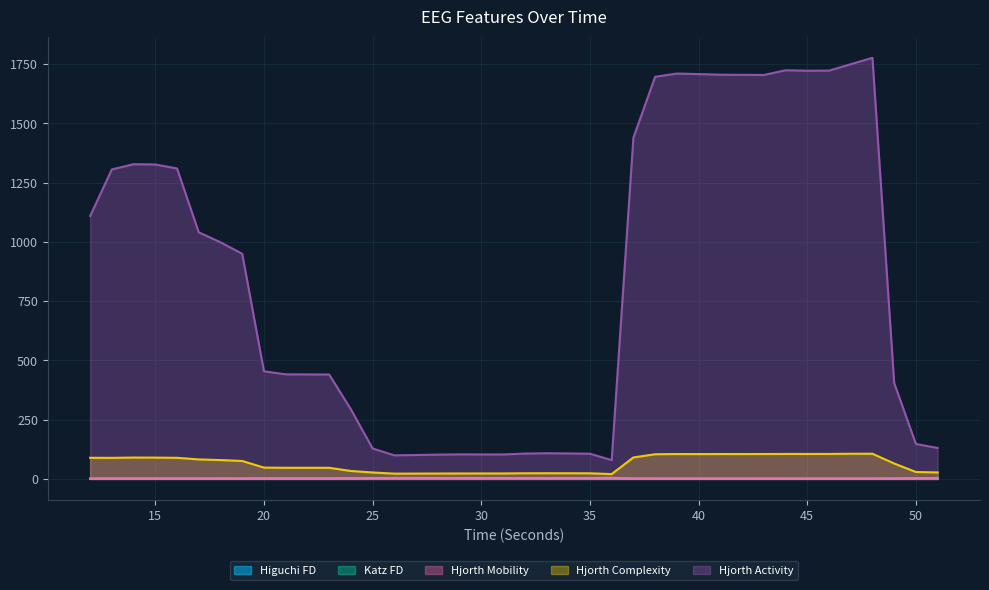

Reading left to right, extract all data points from this chart.

higuchi_fd_EEG: 12=1.3	13=1.3	14=1.3	15=1.3	16=1.3	17=1.3	18=1.4	19=1.4	20=1.5	21=1.5	22=1.5	23=1.5	24=1.5	25=1.6	26=1.6	27=1.6	28=1.6	29=1.6	30=1.6	31=1.6	32=1.6	33=1.6	34=1.6	35=1.6	36=1.7	37=1.5	38=1.4	39=1.4	40=1.4	41=1.4	42=1.4	43=1.4	44=1.4	45=1.4	46=1.4	47=1.4	48=1.4	49=1.5	50=1.6	51=1.6
katz_fd_EEG: 12=2.0	13=2.1	14=2.1	15=2.1	16=2.0	17=2.0	18=2.2	19=2.0	20=2.3	21=2.1	22=2.1	23=2.1	24=2.0	25=2.3	26=2.6	27=2.6	28=2.5	29=2.6	30=2.4	31=2.6	32=2.4	33=2.4	34=2.5	35=2.5	36=2.2	37=1.7	38=1.7	39=1.7	40=1.7	41=1.7	42=1.7	43=1.7	44=1.7	45=1.7	46=1.7	47=1.7	48=1.7	49=1.8	50=2.3	51=2.5
hjorthMobility_EEG: 12=0.8	13=0.8	14=0.8	15=0.8	16=0.8	17=0.8	18=0.9	19=0.9	20=1.6	21=1.7	22=1.7	23=1.7	24=2.4	25=3.3	26=4.1	27=4.0	28=4.0	29=3.9	30=3.9	31=3.9	32=3.8	33=3.8	34=3.8	35=3.8	36=4.7	37=0.7	38=0.6	39=0.6	40=0.6	41=0.6	42=0.6	43=0.6	44=0.6	45=0.6	46=0.6	47=0.6	48=0.6	49=1.3	50=3.1	51=3.3
hjorthComplexity_EEG: 12=89.2	13=88.9	14=90.2	15=89.9	16=89.0	17=82.3	18=79.5	19=75.7	20=47.8	21=47.0	22=47.1	23=47.0	24=33.6	25=27.2	26=22.3	27=22.6	28=22.8	29=23.0	30=23.1	31=23.1	32=23.8	33=24.0	34=23.9	35=23.7	36=20.5	37=90.6	38=104.2	39=105.0	40=104.8	41=105.0	42=105.0	43=105.1	44=105.5	45=105.4	46=105.5	47=106.2	48=106.3	49=65.1	50=29.1	51=27.3
hjorthActivity_EEG: 12=1109.2	13=1306.0	14=1327.8	15=1326.8	16=1309.8	17=1040.5	18=998.5	19=949.9	20=454.2	21=441.2	22=440.9	23=440.6	24=293.8	25=128.4	26=99.5	27=100.9	28=102.7	29=103.5	30=103.4	31=103.3	32=107.0	33=108.4	34=107.6	35=106.5	36=79.2	37=1439.8	38=1696.8	39=1710.4	40=1708.1	41=1705.6	42=1704.9	43=1704.3	44=1724.2	45=1722.4	46=1722.7	47=1749.8	48=1776.8	49=405.0	50=147.4	51=130.8